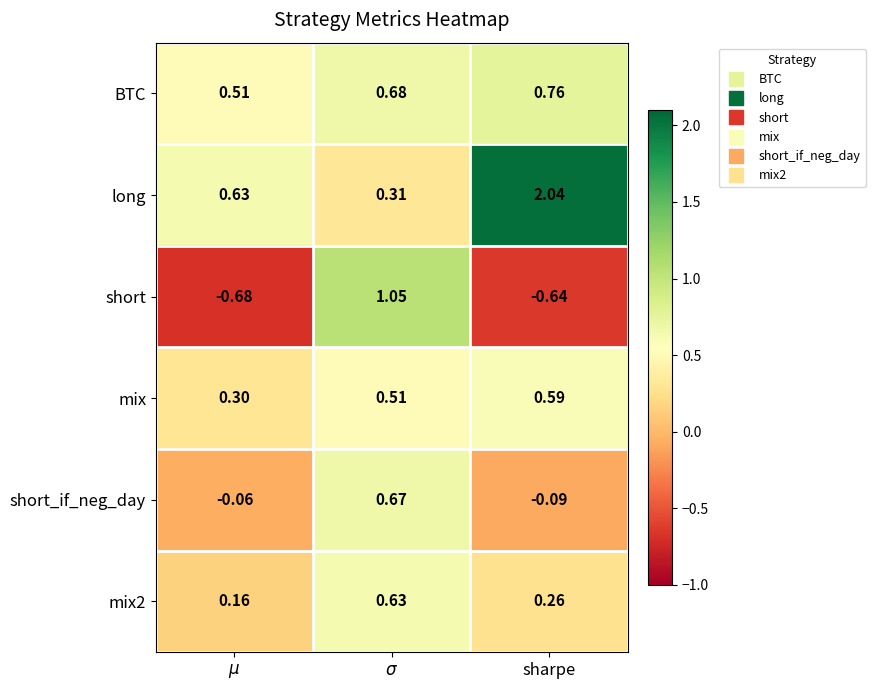

Which category has the highest value across all series?

sharpe